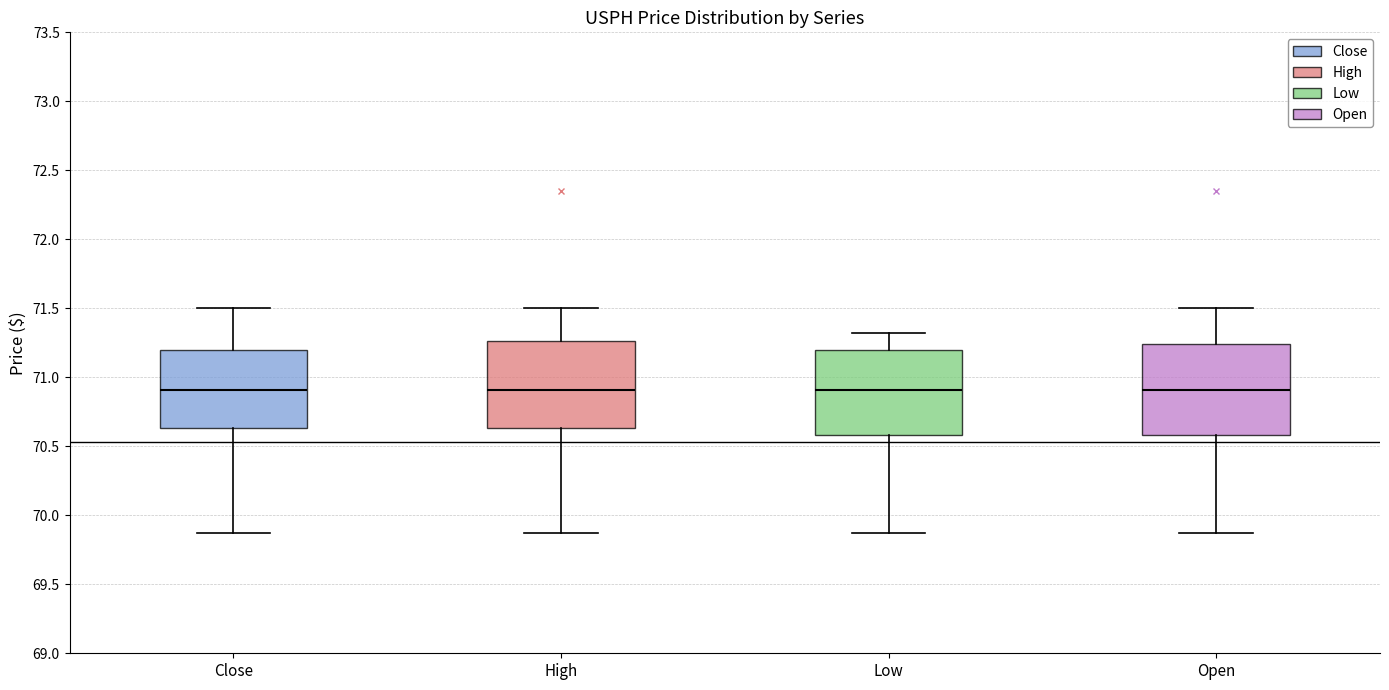

Reading left to right, read every box against the y-axis: the position of its median line, the range the box covers, and the ends of its whiskers. The values are not printed on the chart, so give them approximately, as read against the axis.

Close: median 70.90, box 70.65 to 71.20, whiskers 69.85 to 71.50
High: median 70.90, box 70.65 to 71.25, whiskers 69.85 to 71.50
Low: median 70.90, box 70.60 to 71.20, whiskers 69.85 to 71.30
Open: median 70.90, box 70.60 to 71.25, whiskers 69.85 to 71.50